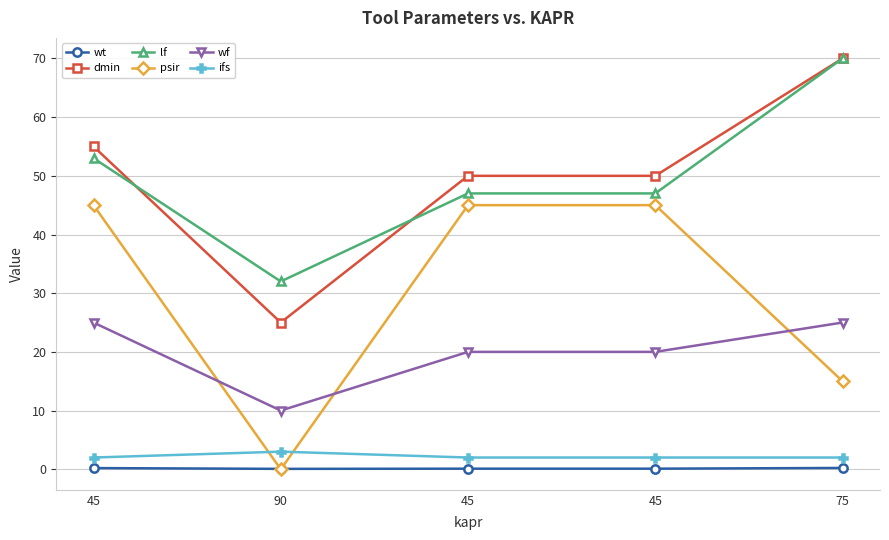

At which category does the chart reach its peak across all series?

75